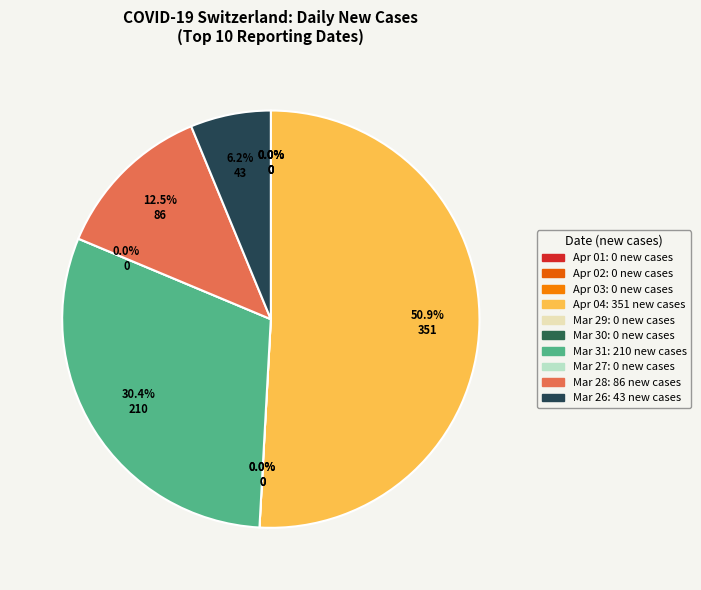

Which slice is the largest?

2020-04-04